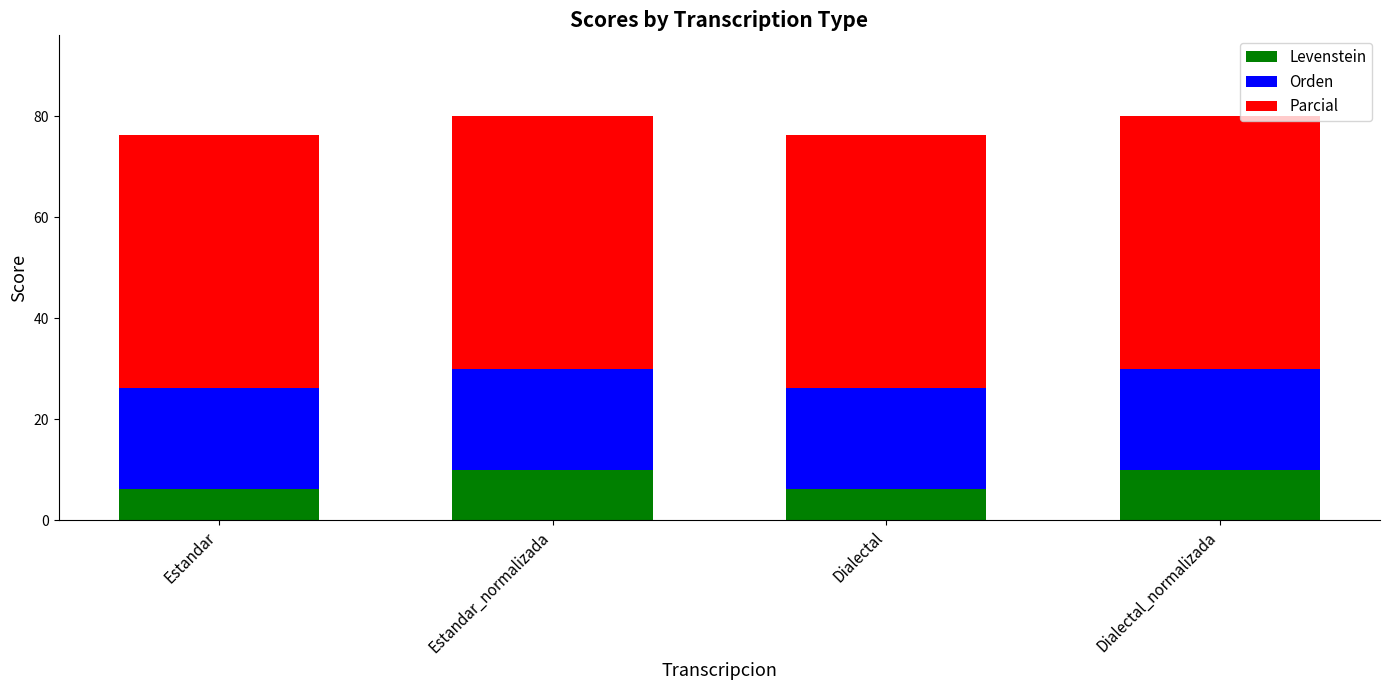

What is the highest value of the Levenstein series?

10.0